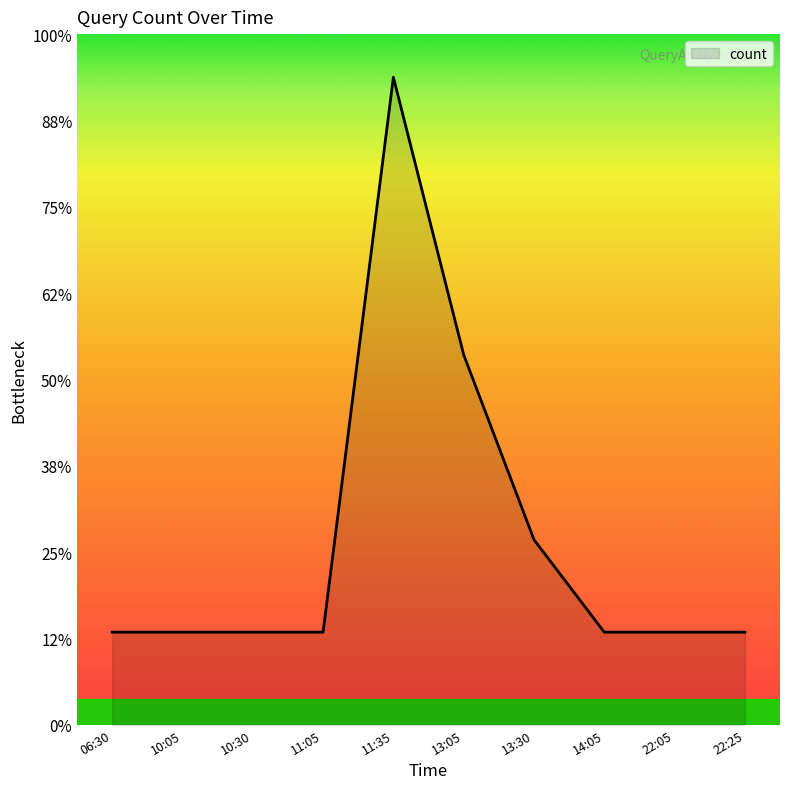

What is the difference between the values at 06:30 and 11:35?

6.4